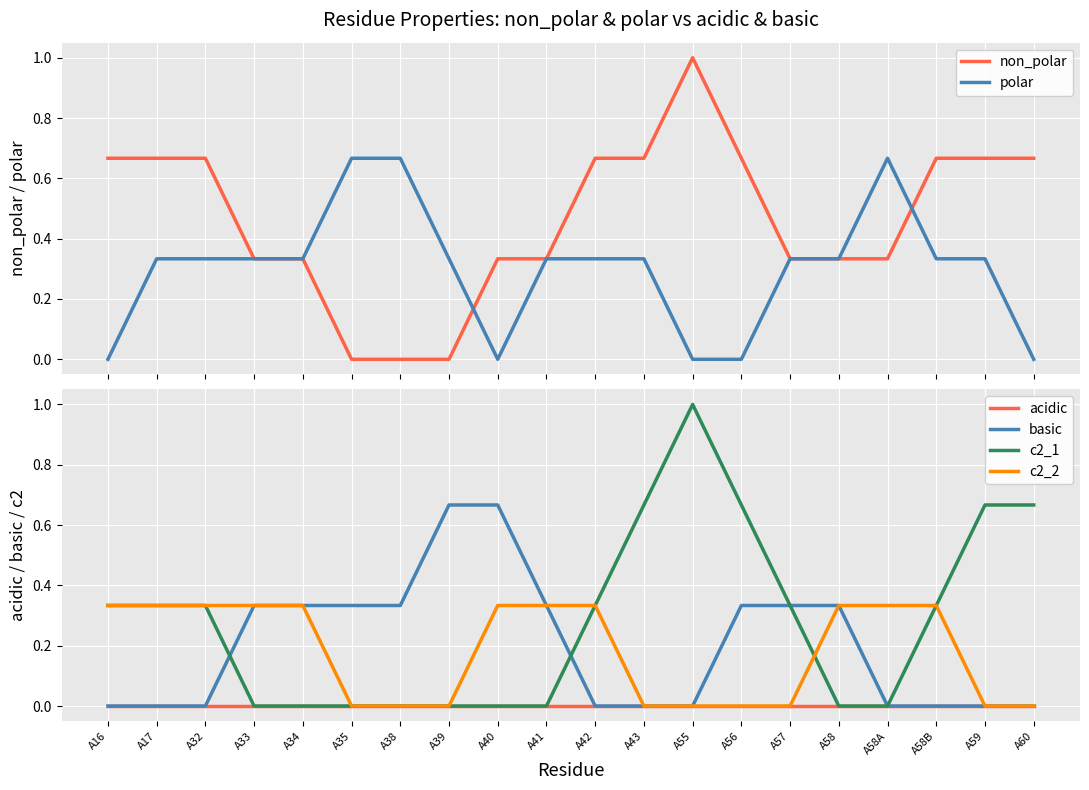

True or false: acidic and non_polar cross at least once.

False